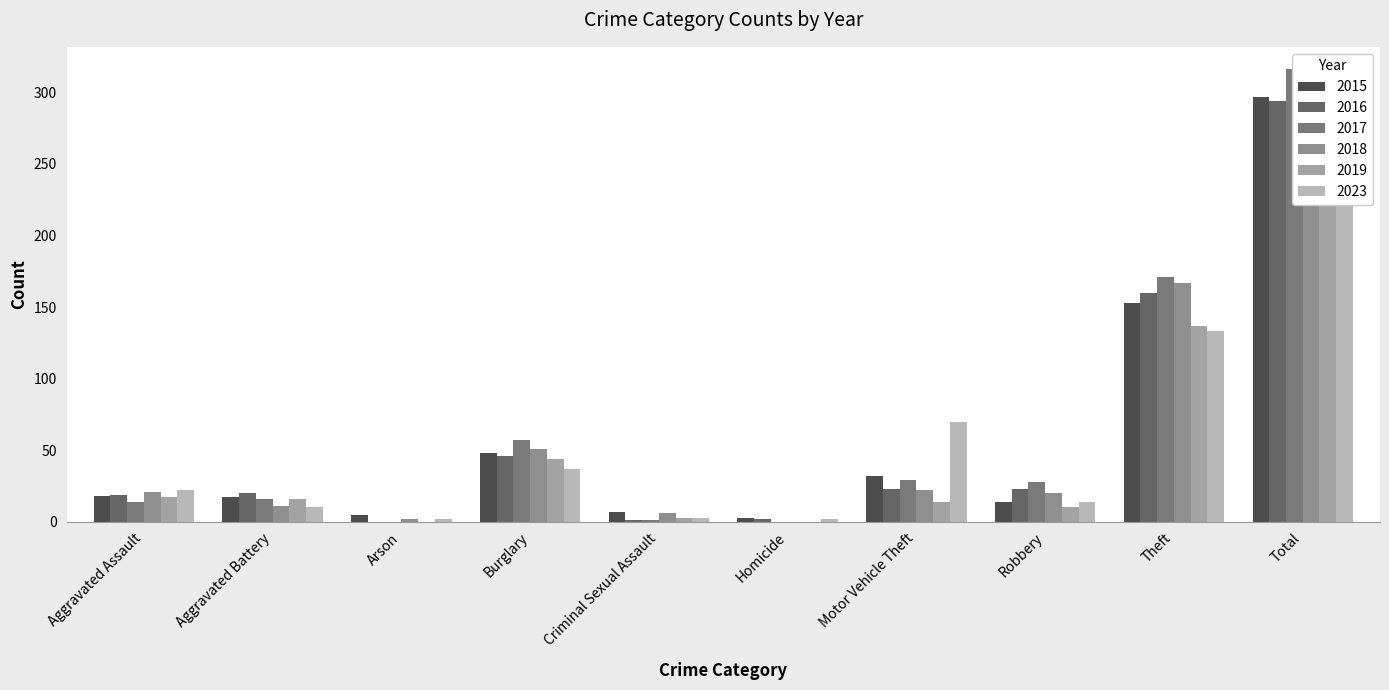

At which category is the sum across all series the highest?

Total